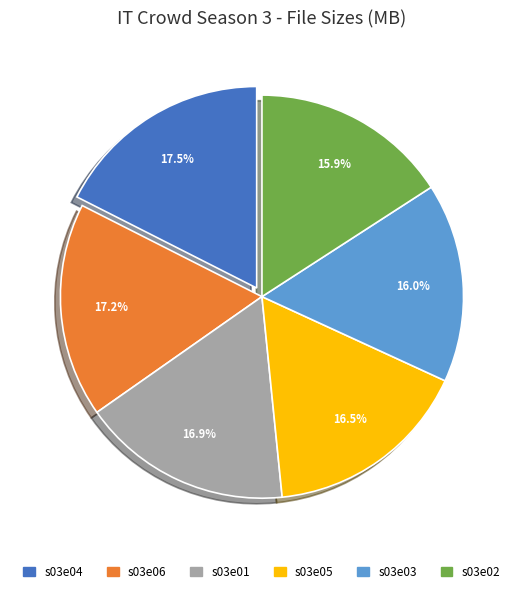

What portion of the pie excludes s03e04?

82.5%